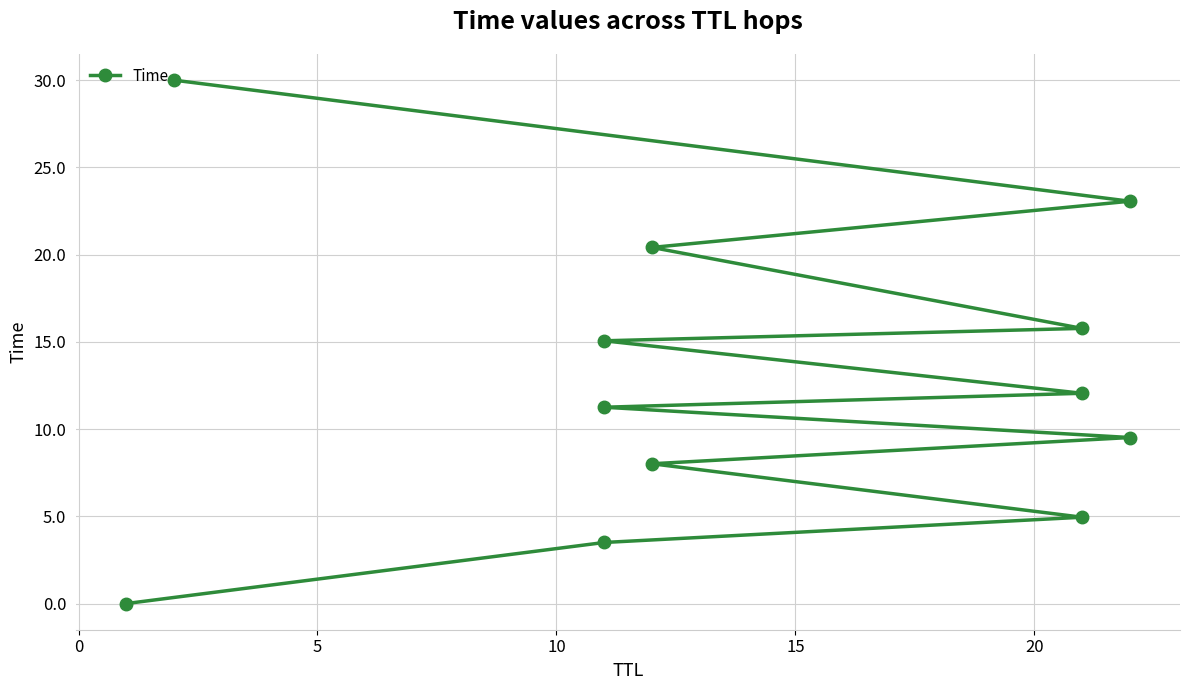

True or false: there are more than 0 points higher than both neighbors.

False